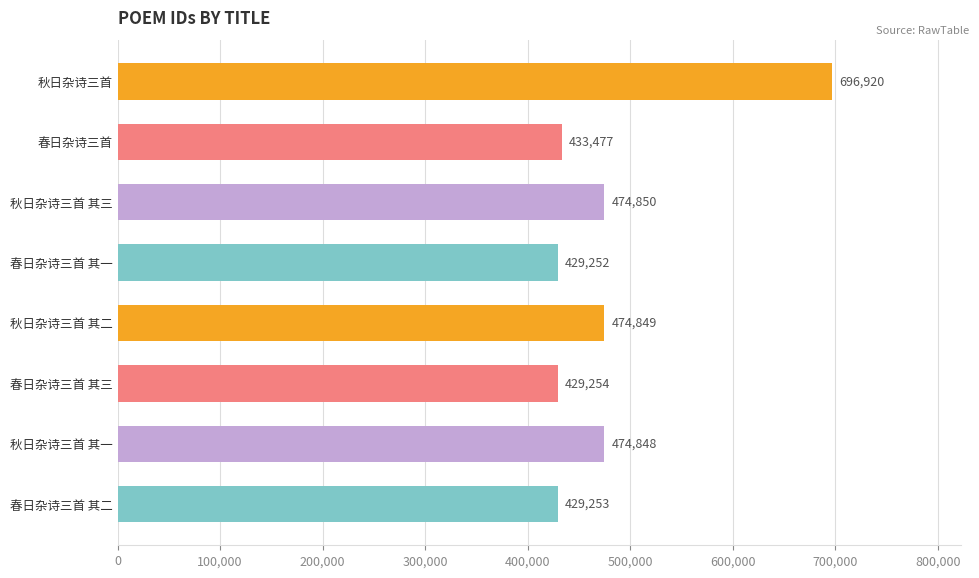

What is the average value?

480338